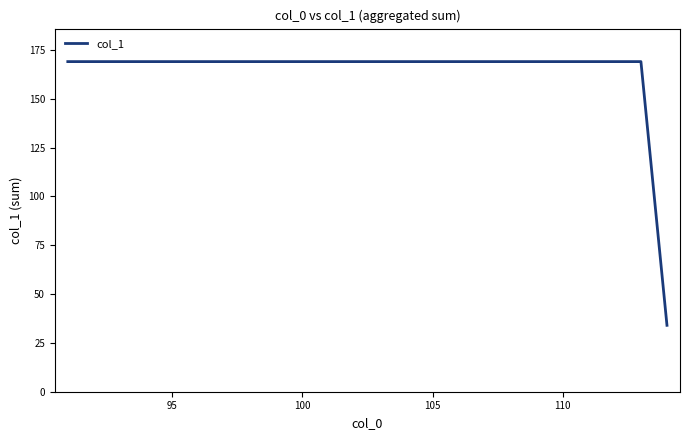

What is the greatest value displayed?

169